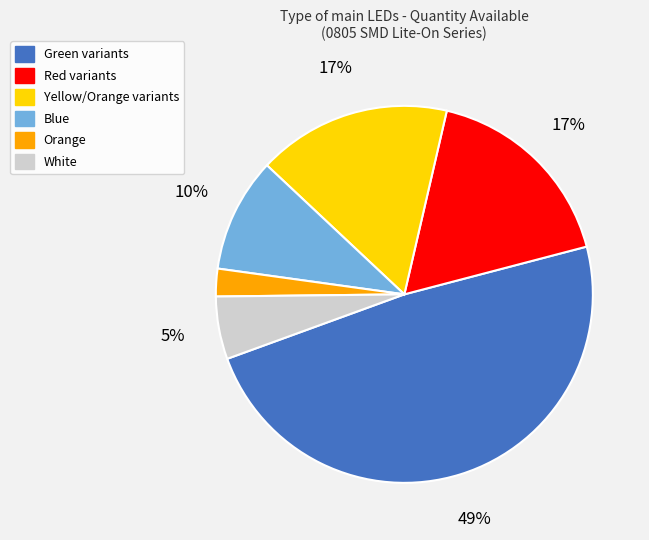

To the nearest percent, what is the average slice percentage?

17%